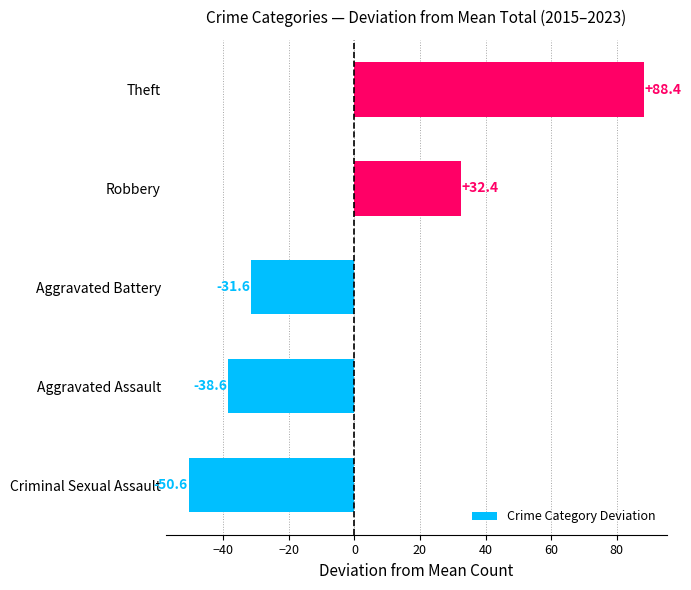

Rank the categories by value from lowest to highest.

Criminal Sexual Assault, Aggravated Assault, Aggravated Battery, Robbery, Theft